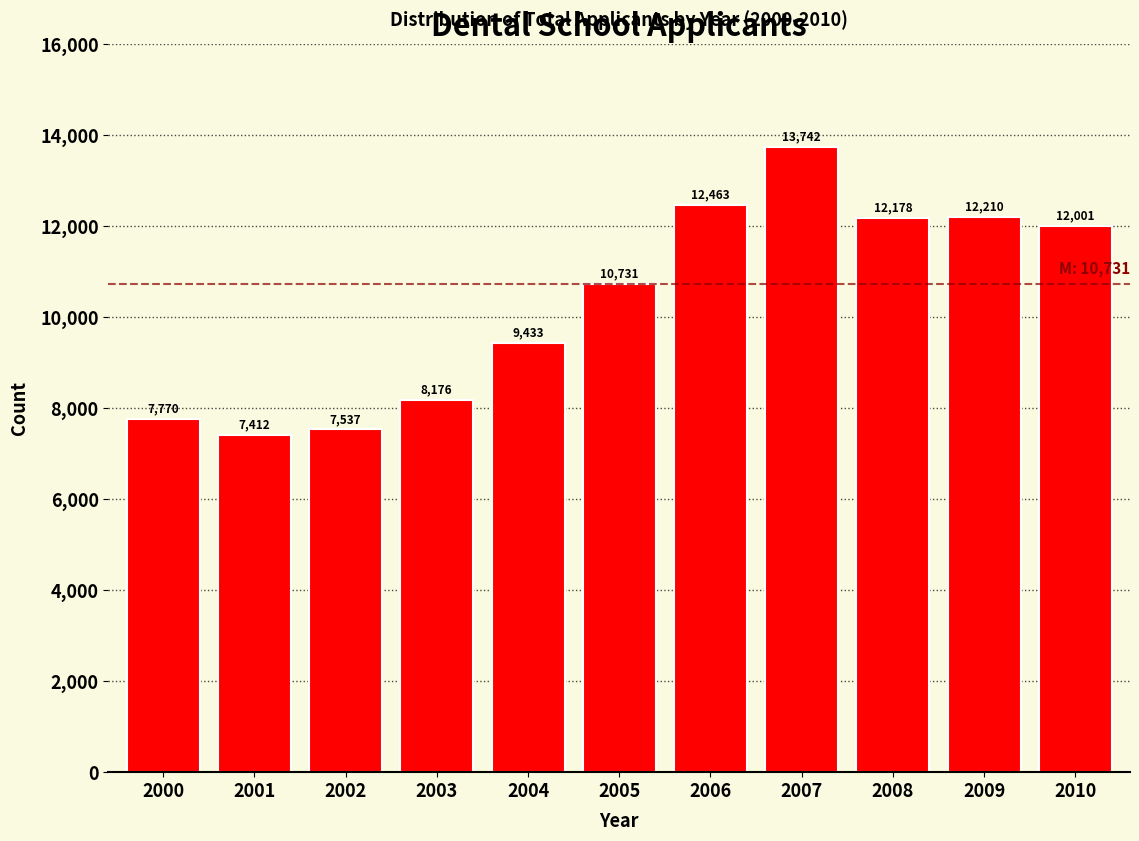

Reading left to right, extract all data points from this chart.

7770	7412	7537	8176	9433	10731	12463	13742	12178	12210	12001